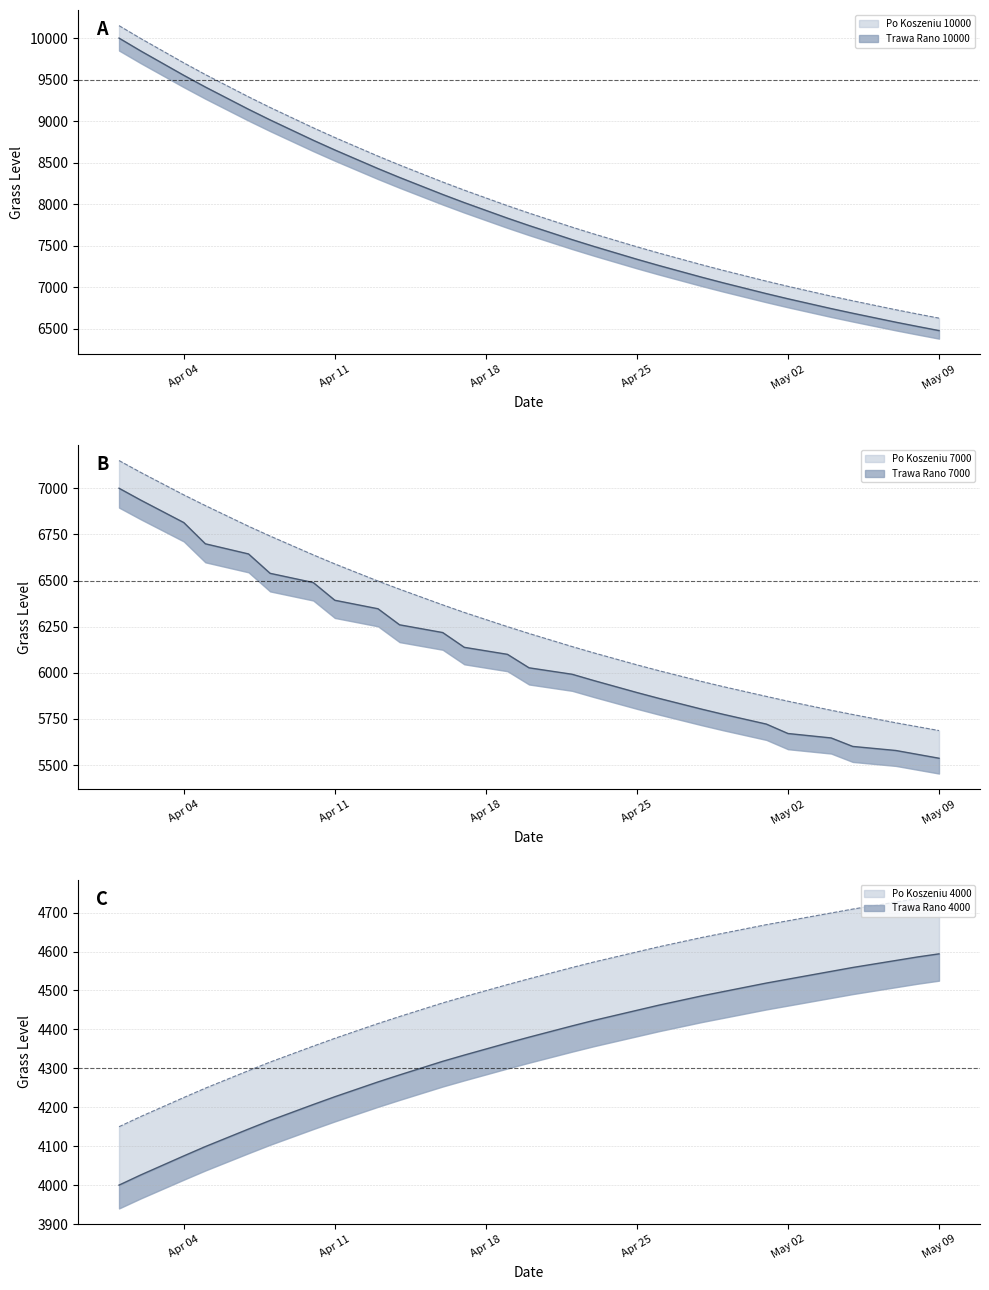

Which category has the highest value in the Trawa Rano 10000 series?

2011-04-01